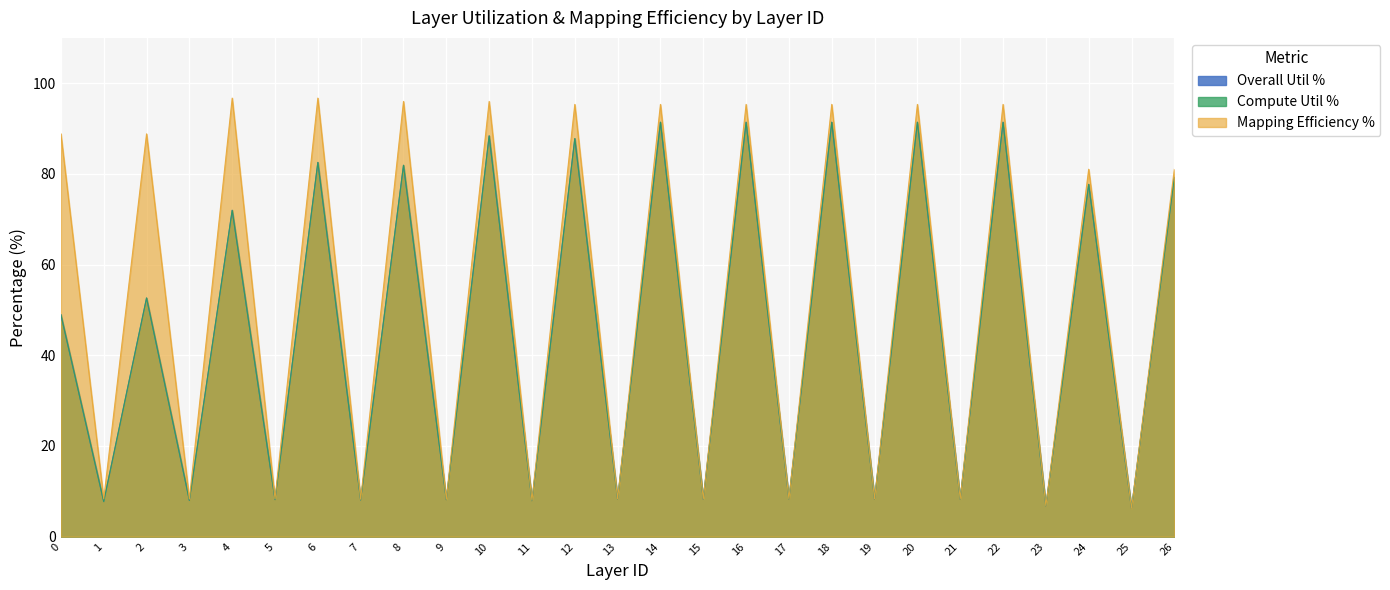

Between 13 and 1, which is larger?

13